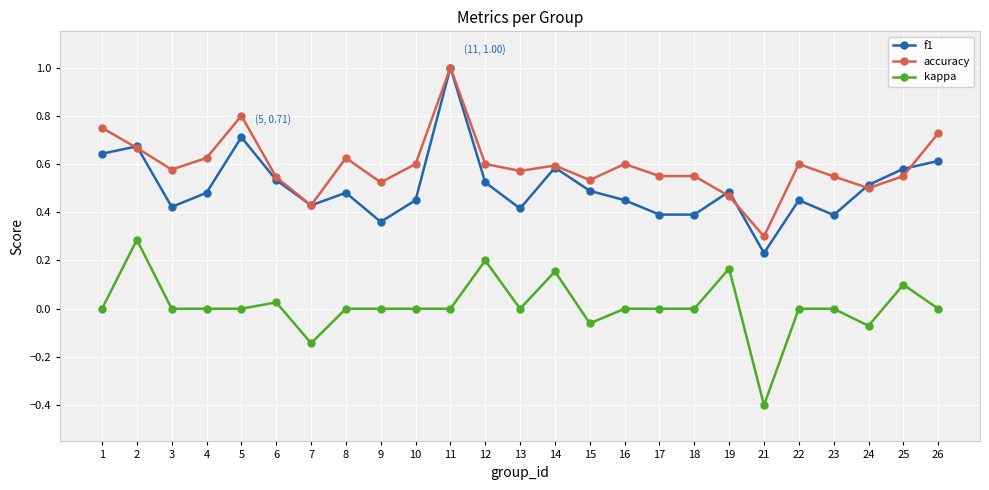

Between 1 and 17, which series saw the biggest shift?

f1